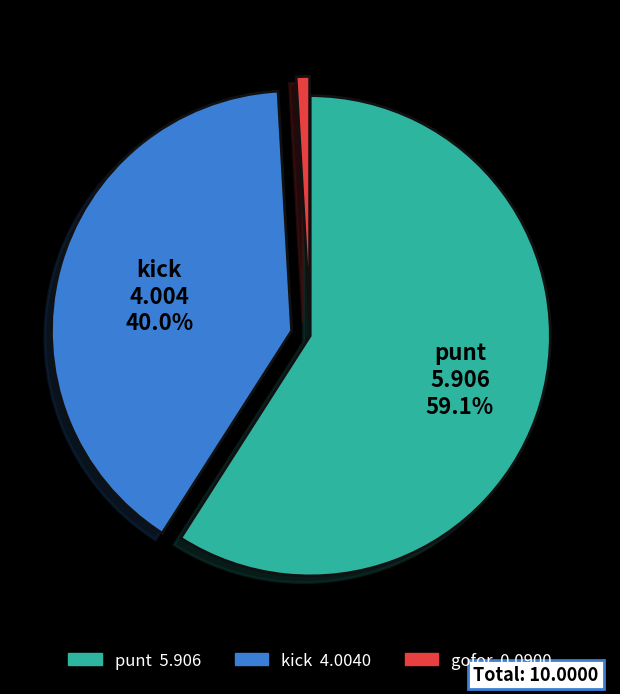

Is there any slice that represents more than half of the pie?

Yes